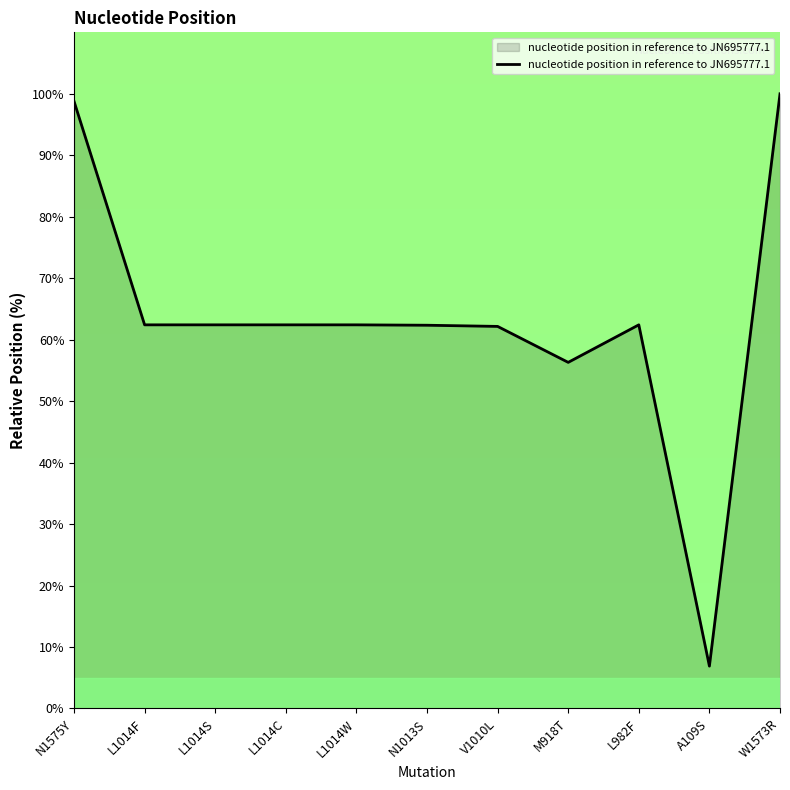

What is the approximate value at L1014S?

62.4